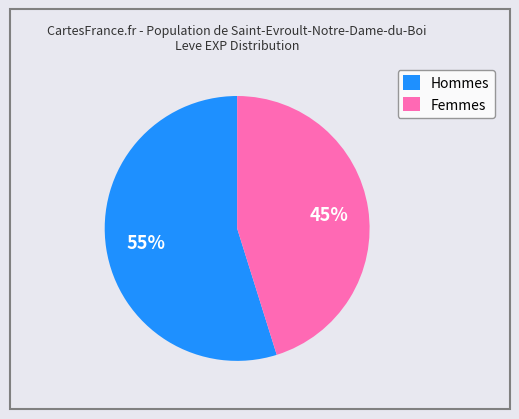

What is the ratio of the value at Hommes to the value at Femmes?

1.2